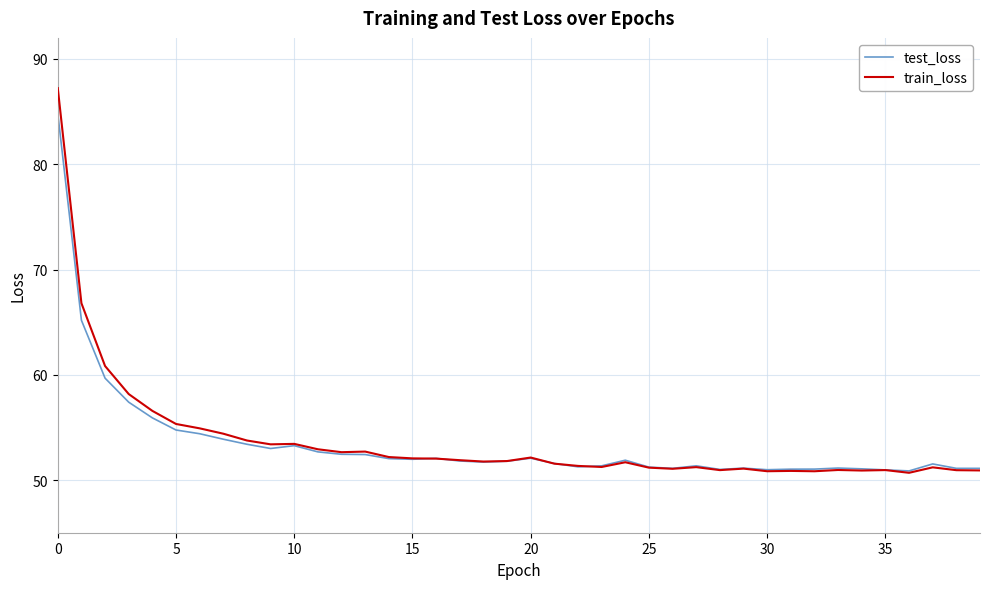

What is the minimum value shown in the chart?

50.7